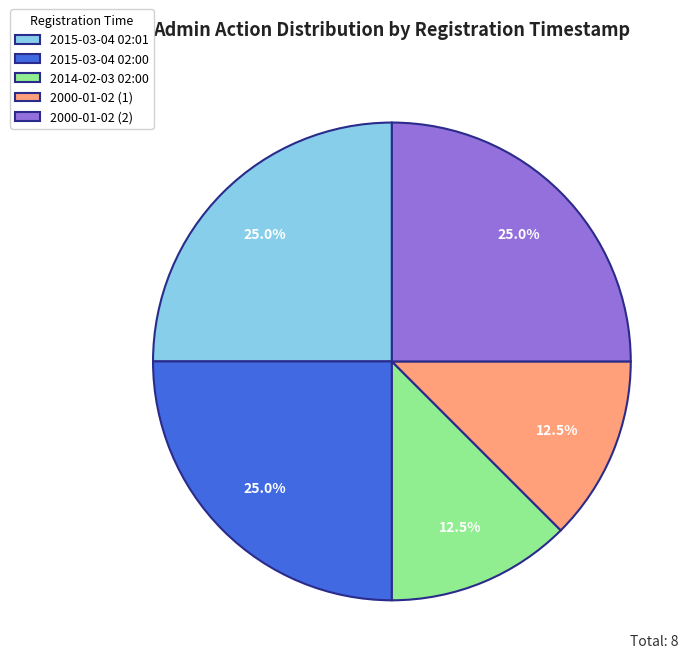

What is the ratio of the value at 2000-01-02 (2) to the value at 2014-02-03 02:00?

2.0